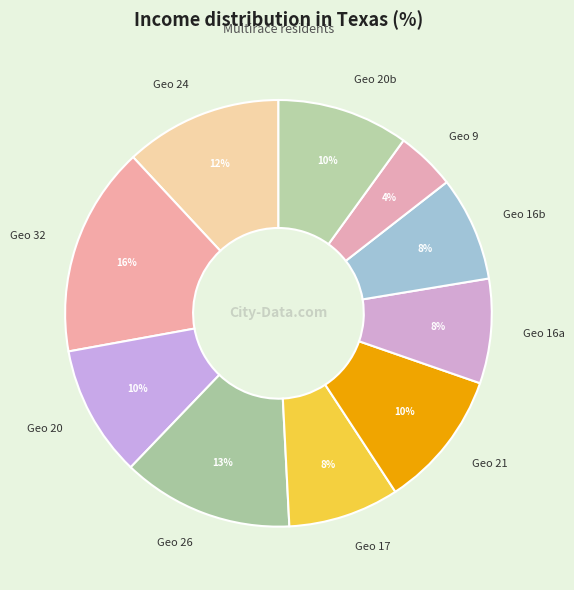

Does Geo 24 represent more than half of the total?

No